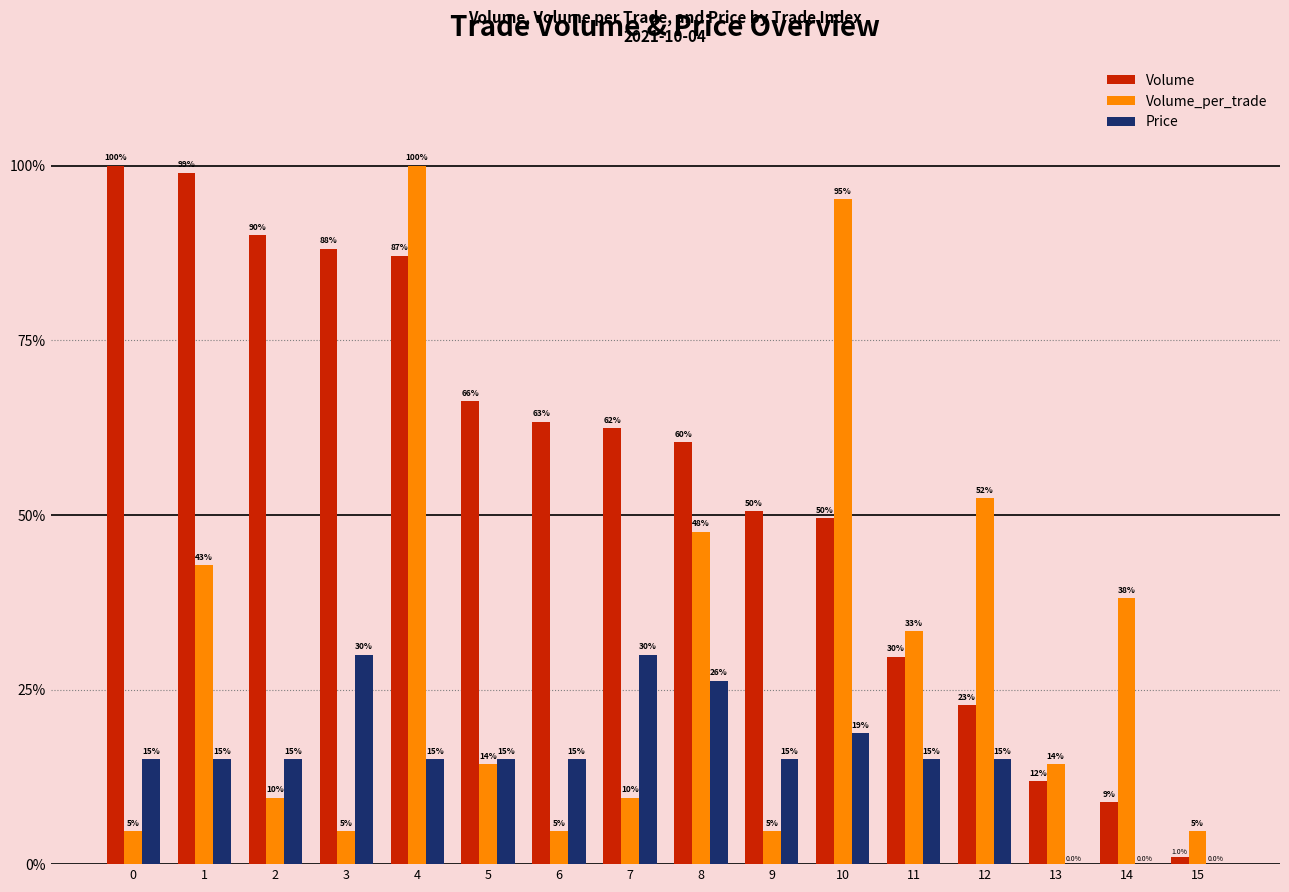

Is it true that Price equals 25.7 at 9?

False